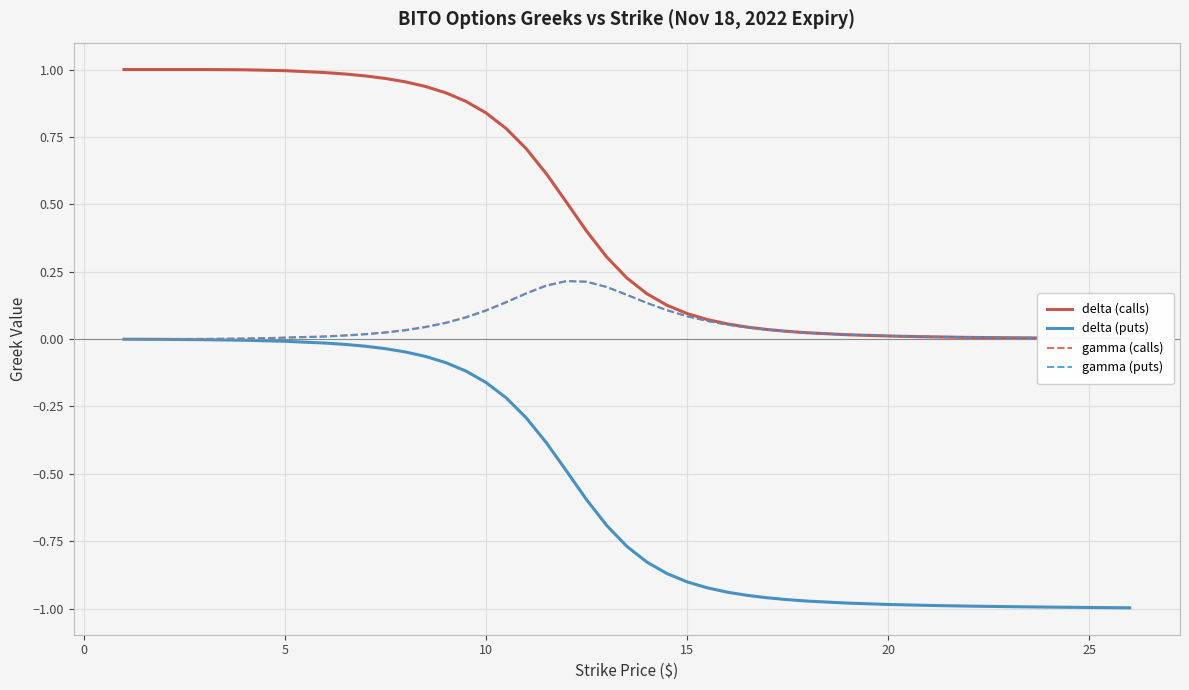

What is the maximum value shown in the chart?

1.0